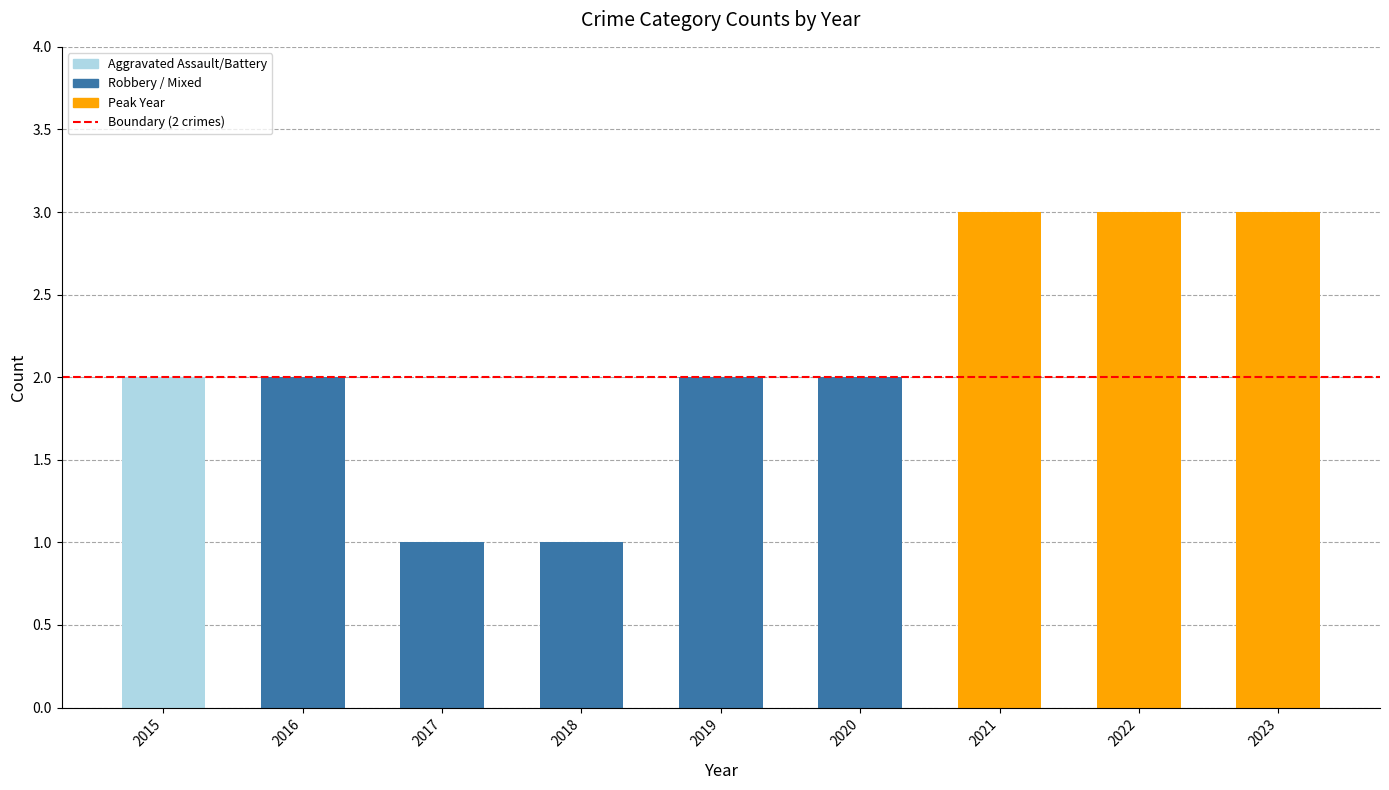

What is the maximum value shown in the chart?

3